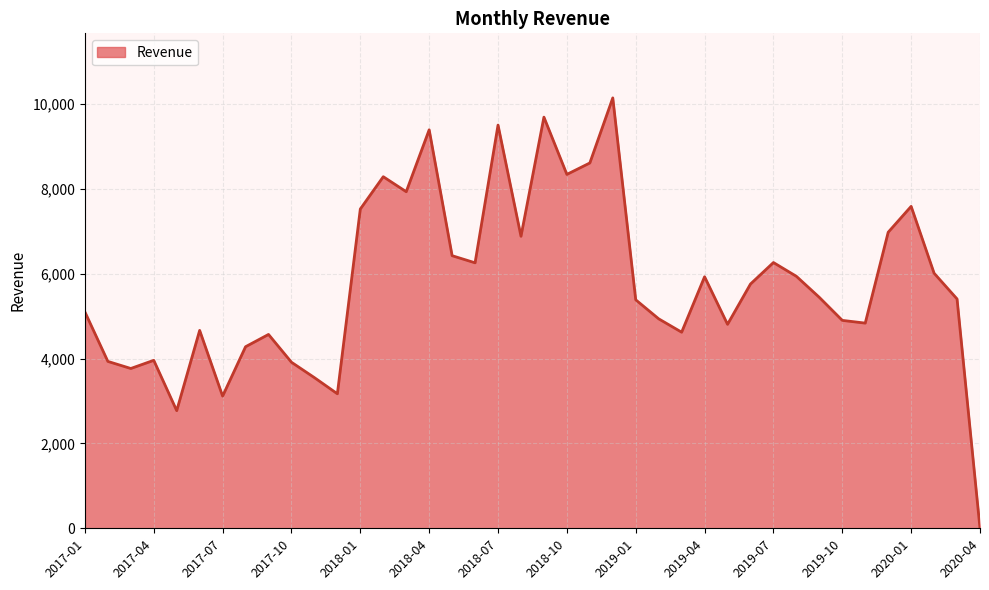

What is the difference between the maximum and minimum values?

10140.7